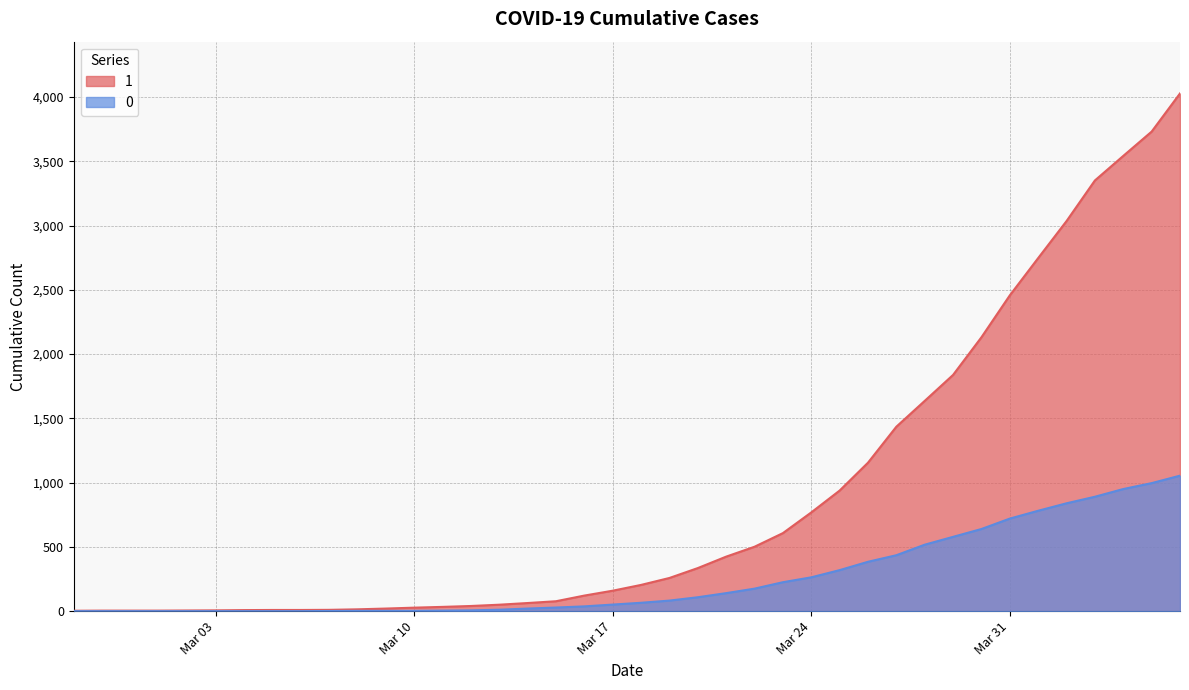

Where is 1 nearest to the value 2015?

2020-03-30